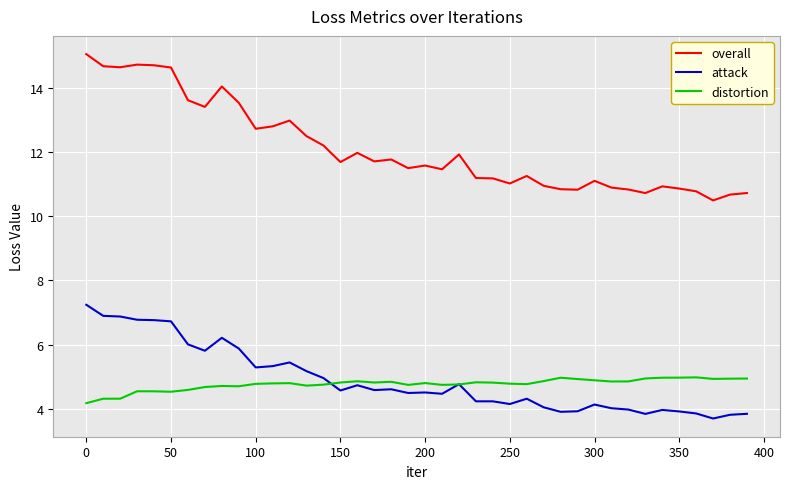

Does the chart display data point markers on the line(s)?

No